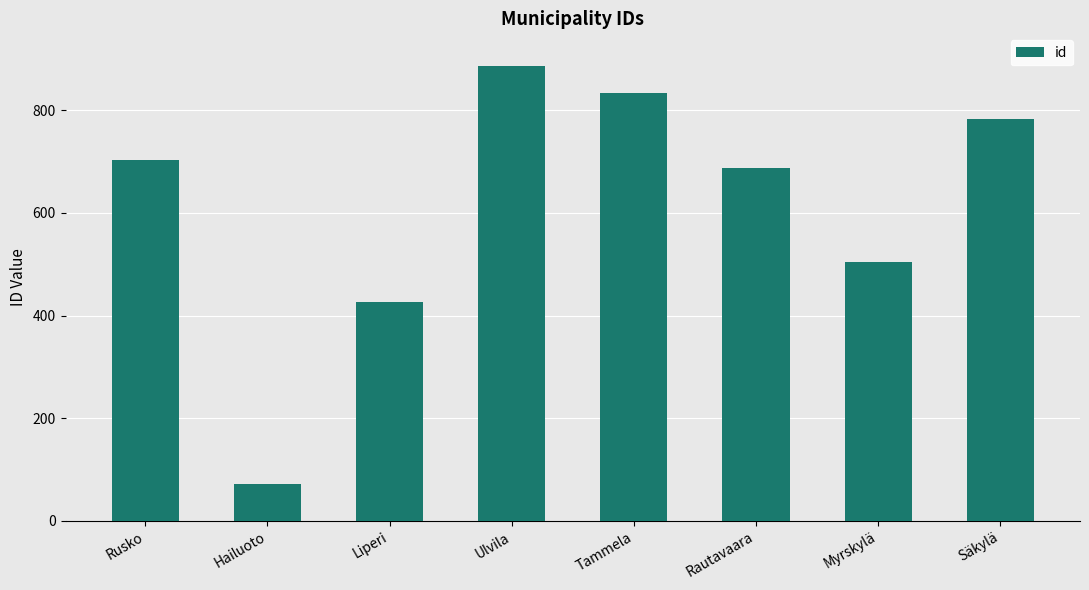

List the labels in order of value, largest first.

Ulvila, Tammela, Säkylä, Rusko, Rautavaara, Myrskylä, Liperi, Hailuoto